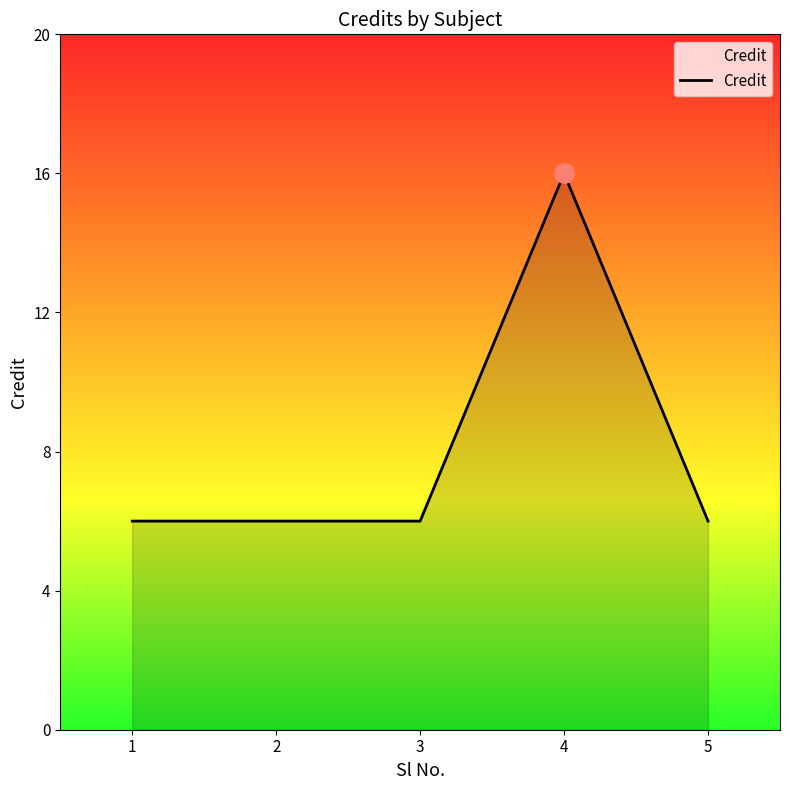

Reading left to right, transcribe all the data shown in this chart.

6	6	6	16	6